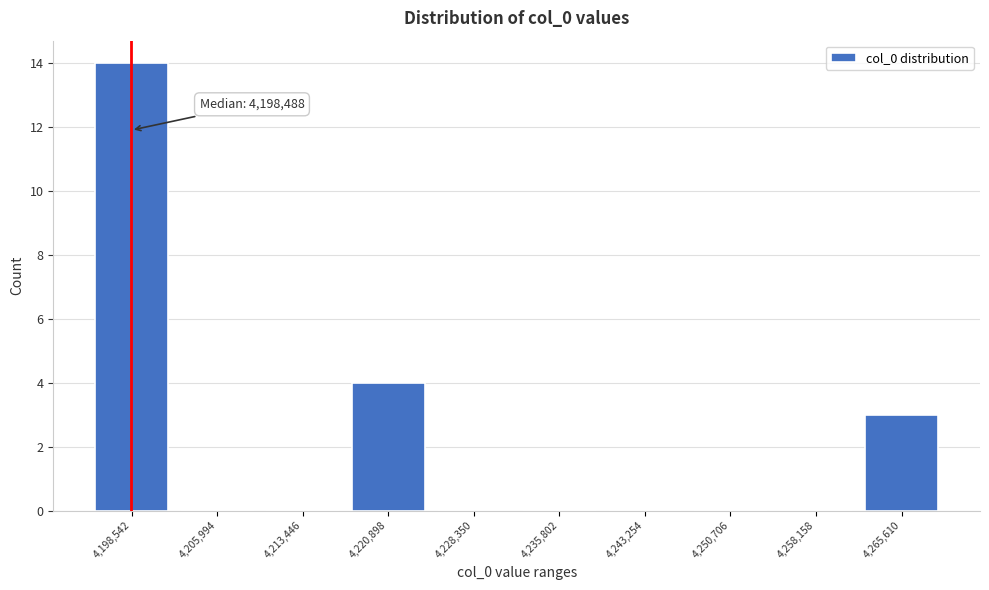

Which range on the x-axis has the tallest bar?

4195000 to 4202000